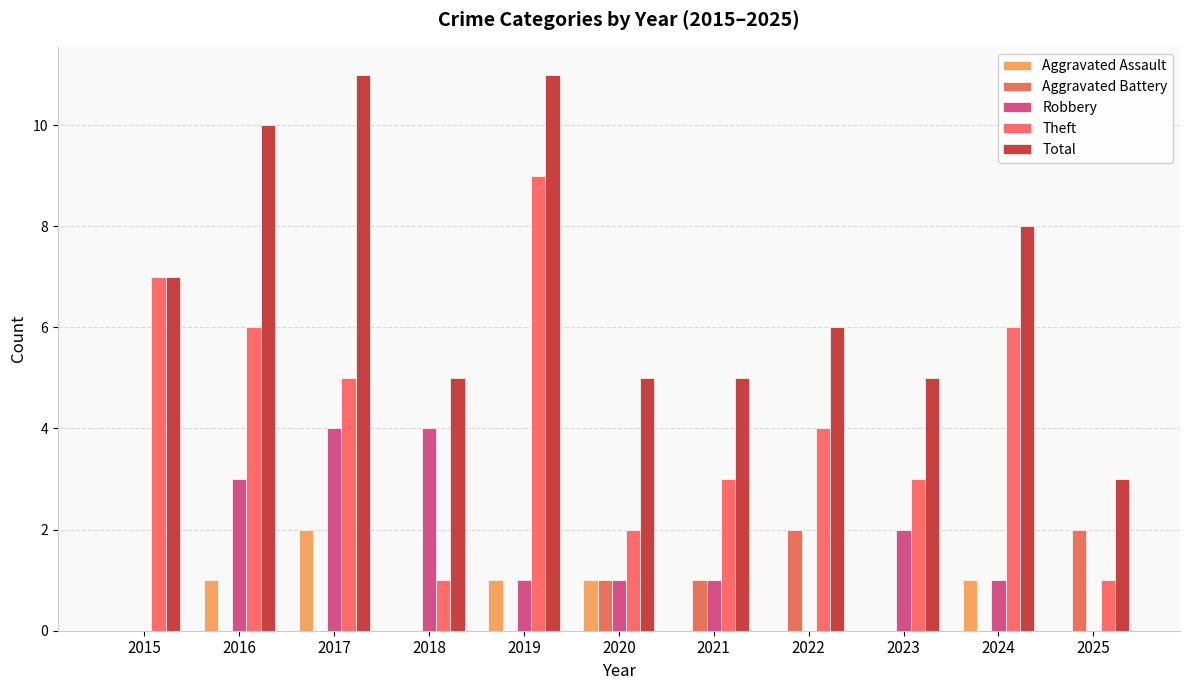

Reading right to left, list all the values displayed in this chart.

Aggravated Assault: 2025=0	2024=1	2023=0	2022=0	2021=0	2020=1	2019=1	2018=0	2017=2	2016=1	2015=0
Aggravated Battery: 2025=2	2024=0	2023=0	2022=2	2021=1	2020=1	2019=0	2018=0	2017=0	2016=0	2015=0
Robbery: 2025=0	2024=1	2023=2	2022=0	2021=1	2020=1	2019=1	2018=4	2017=4	2016=3	2015=0
Theft: 2025=1	2024=6	2023=3	2022=4	2021=3	2020=2	2019=9	2018=1	2017=5	2016=6	2015=7
Total: 2025=3	2024=8	2023=5	2022=6	2021=5	2020=5	2019=11	2018=5	2017=11	2016=10	2015=7